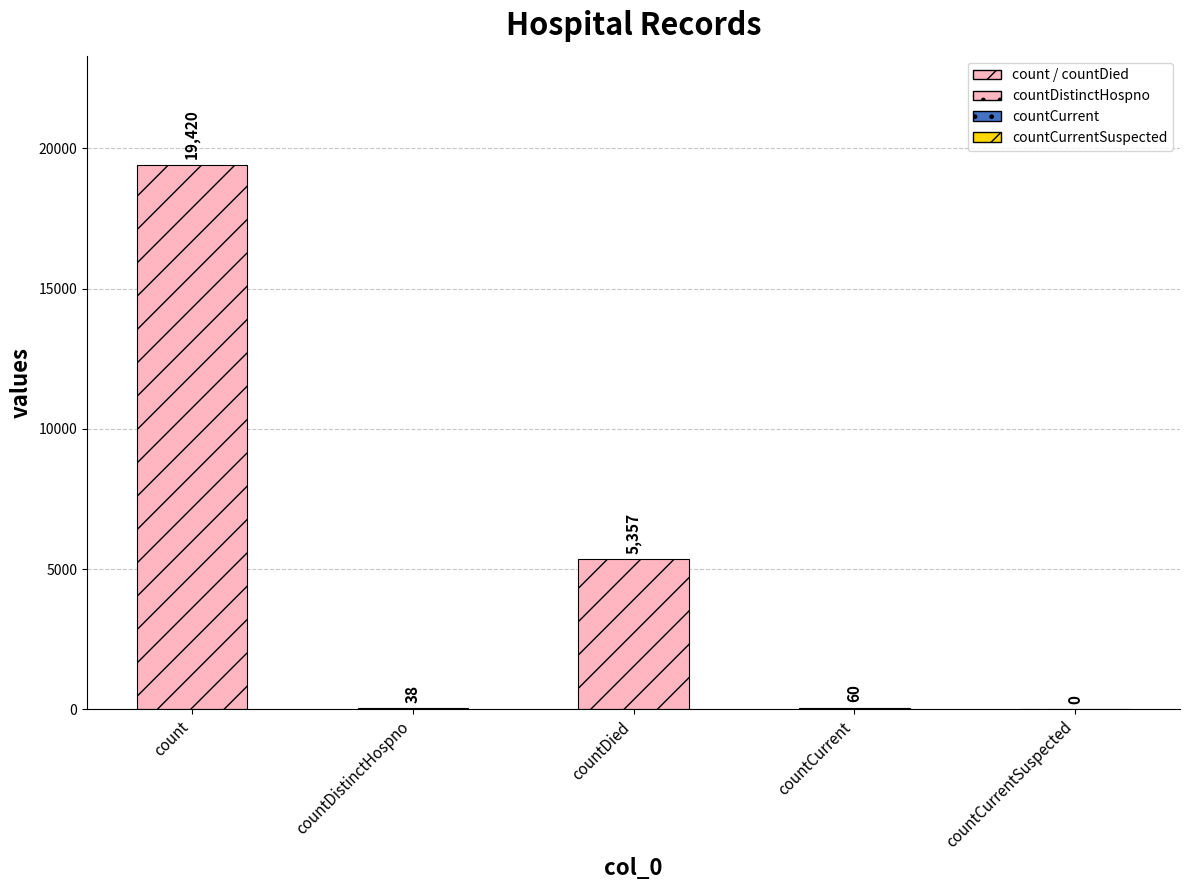

Reading left to right, what are all the values shown in this chart?

count=19420	countDistinctHospno=38	countDied=5357	countCurrent=60	countCurrentSuspected=0